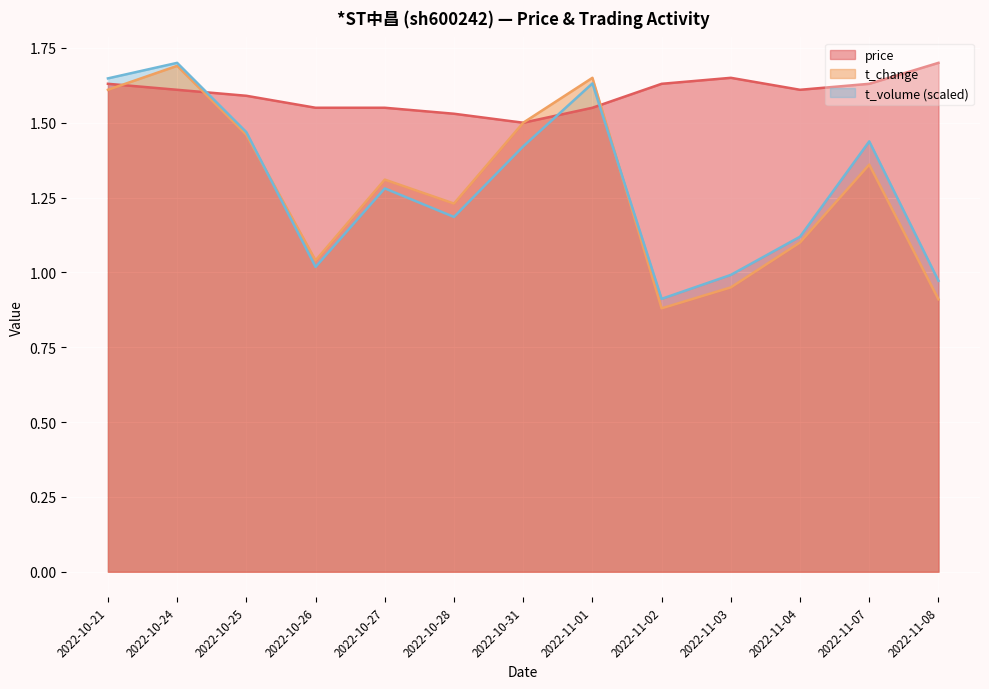

What position from the left is 2022-11-03?

10